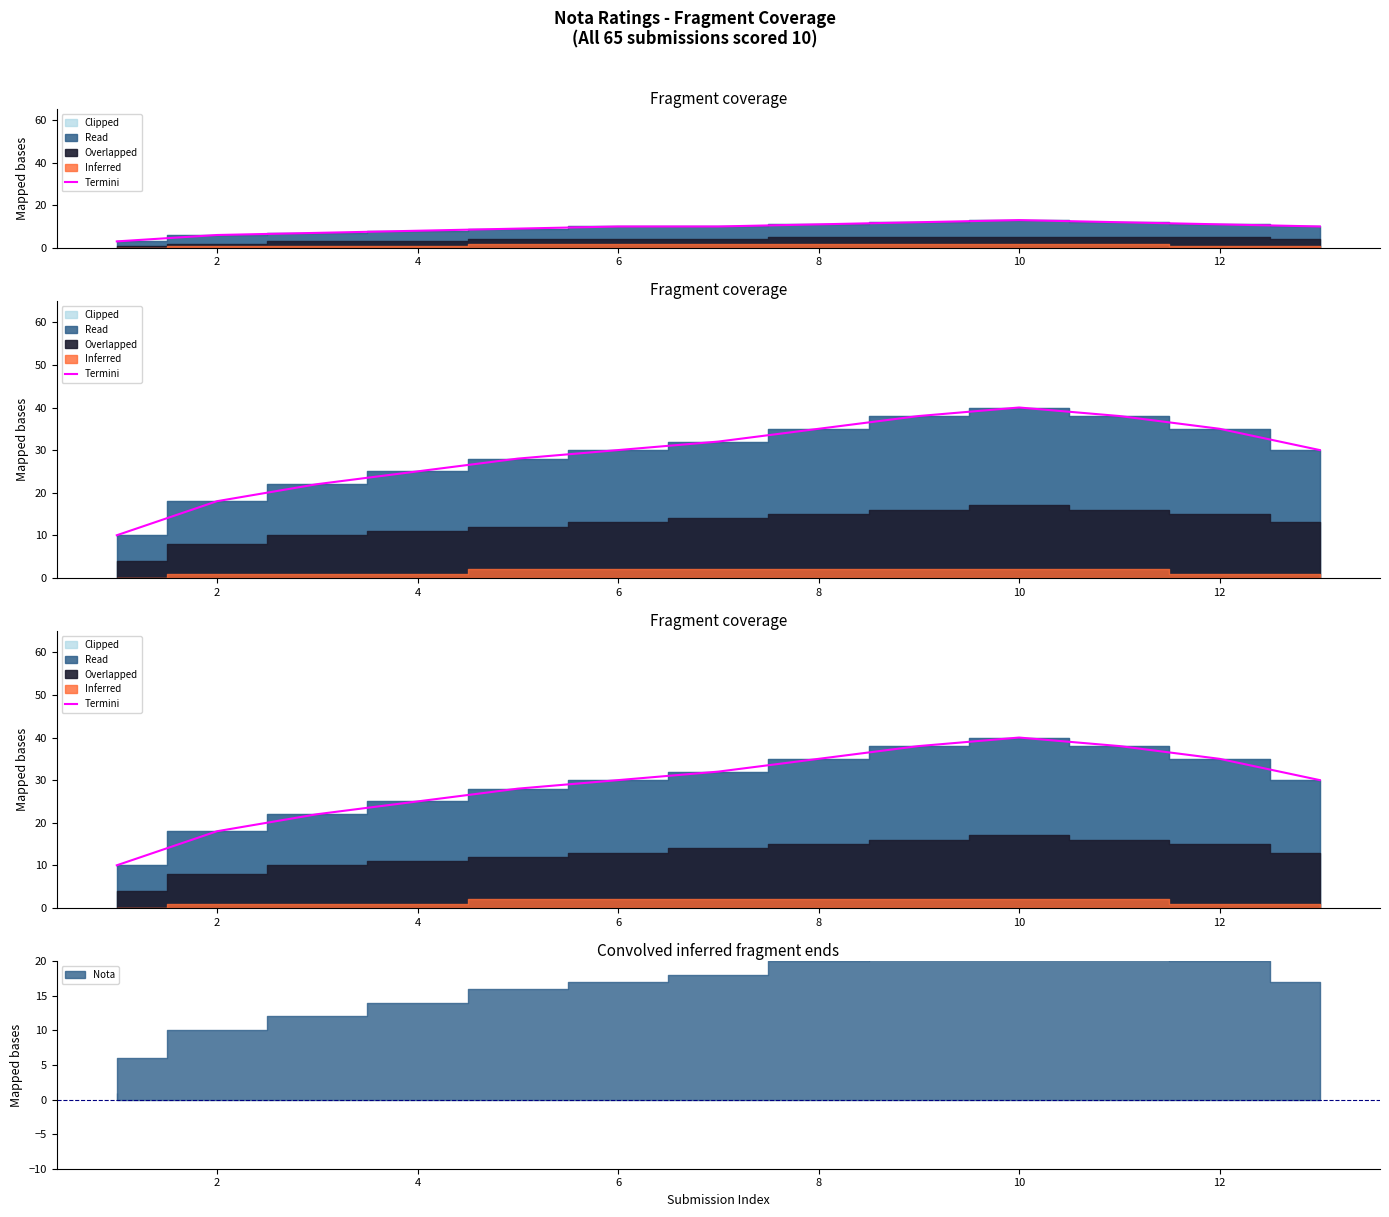

How many lines are shown in the chart?

1